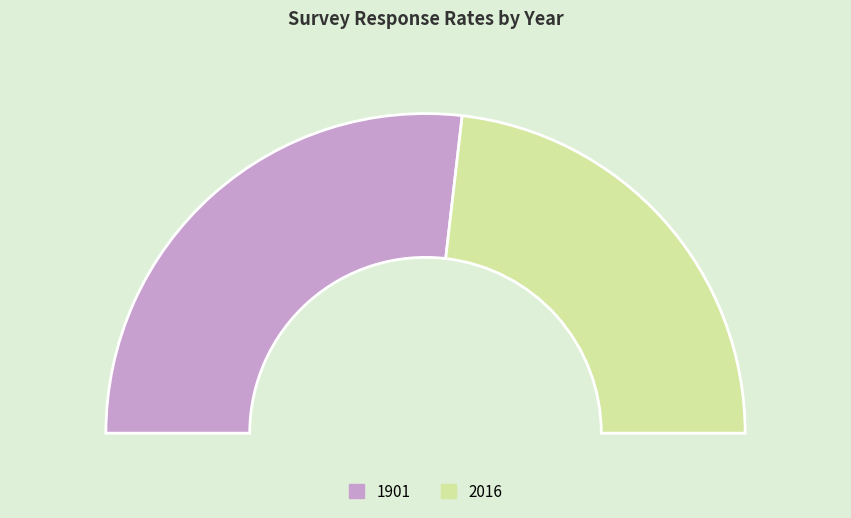

Rank the categories by value from highest to lowest.

1901, 2016